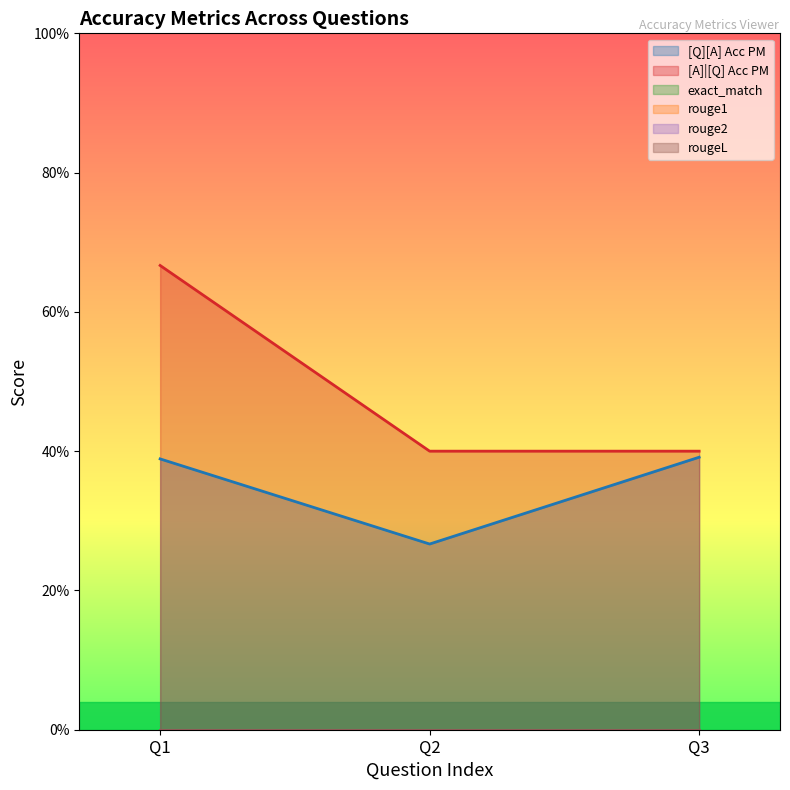

What are all the series names shown in the legend?

[Q][A] Acc PM, [A]|[Q] Acc PM, exact_match, rouge1, rouge2, rougeL